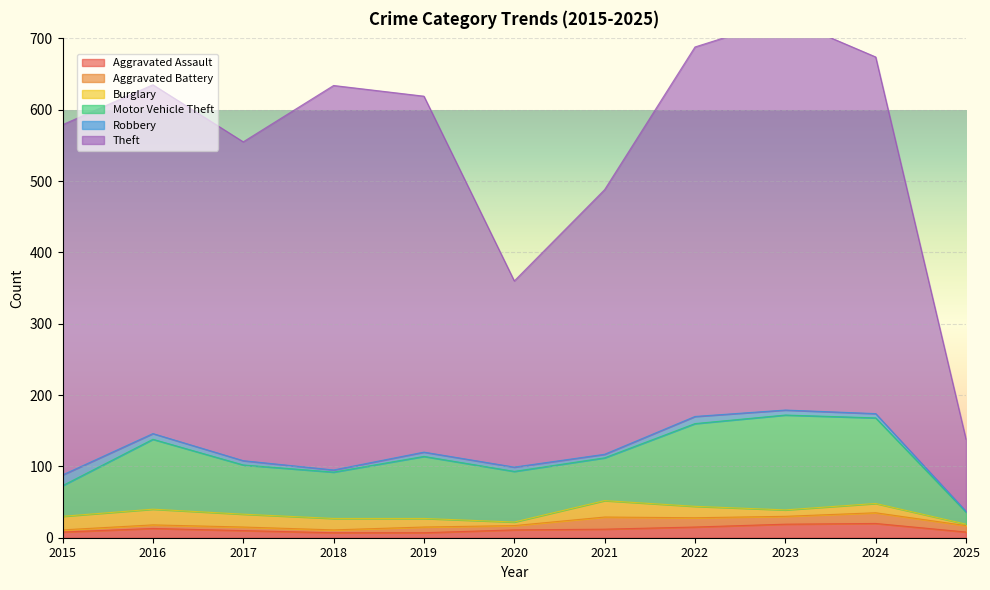

Rank the categories by Motor Vehicle Theft value from lowest to highest.

2025, 2015, 2021, 2018, 2017, 2020, 2019, 2016, 2022, 2024, 2023